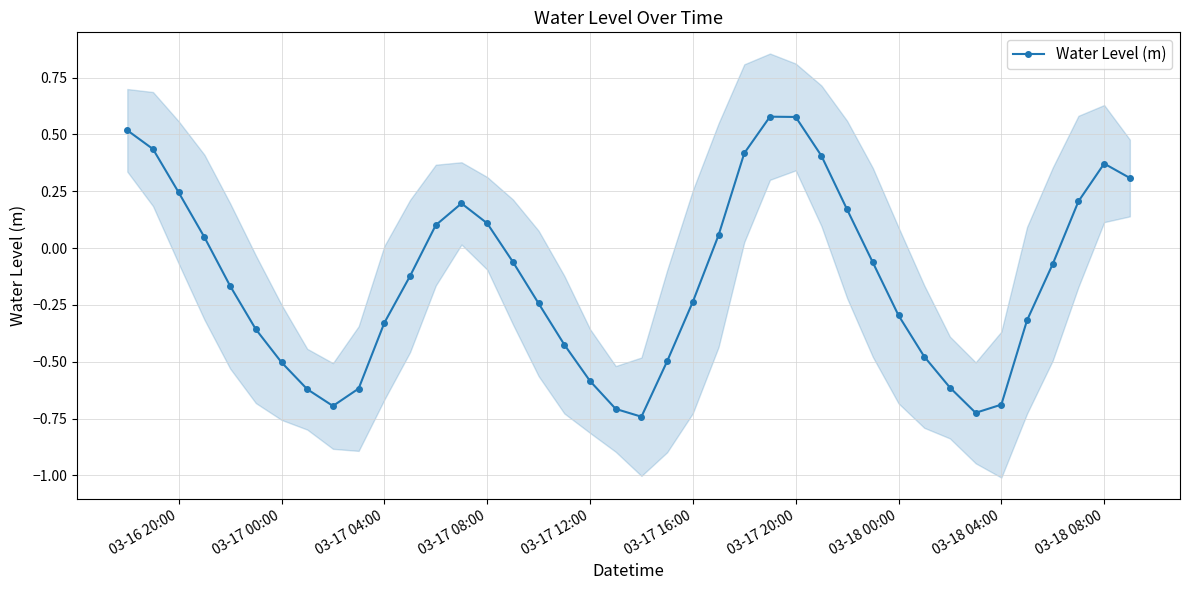

True or false: Water Level (m) has more than 1 points higher than both neighbors.

True